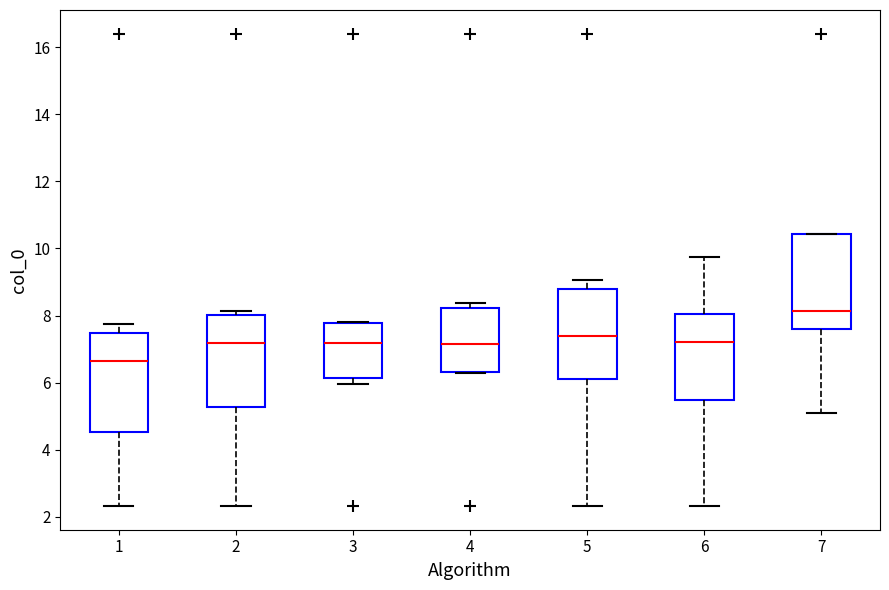

Reading left to right, transcribe this box plot: for each box, give where its median line is, the range the box spans, and where its two whiskers end, as read against the y-axis. The values are not printed on the chart, so give them approximately, as read against the axis.

1: median 6.6, box 4.6 to 7.4, whiskers 2.4 to 7.8
2: median 7.2, box 5.2 to 8.0, whiskers 2.4 to 8.2
3: median 7.2, box 6.2 to 7.8, whiskers 6.0 to 7.8
4: median 7.2, box 6.4 to 8.2, whiskers 6.2 to 8.4
5: median 7.4, box 6.2 to 8.8, whiskers 2.4 to 9.0
6: median 7.2, box 5.4 to 8.0, whiskers 2.4 to 9.8
7: median 8.2, box 7.6 to 10.4, whiskers 5.0 to 10.4